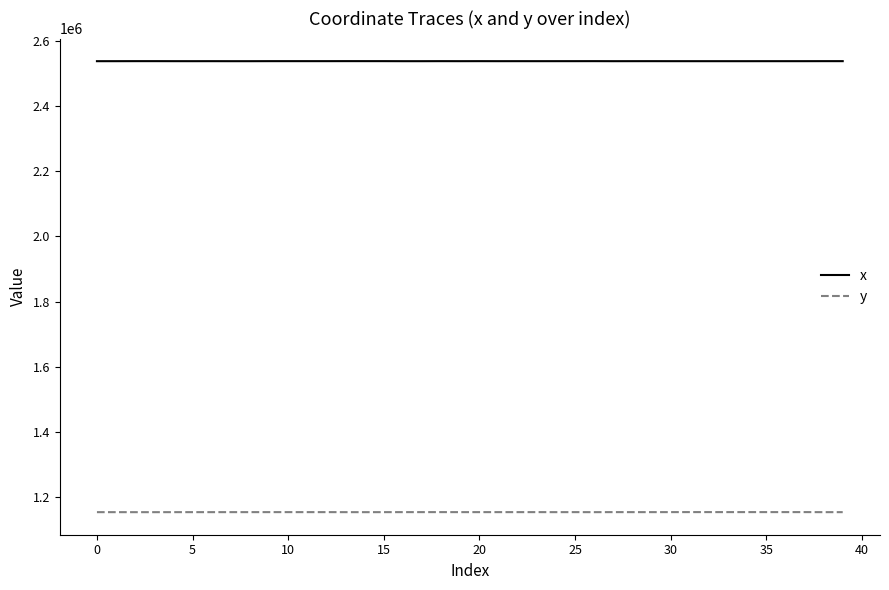

Which series has the widest spread of values?

y